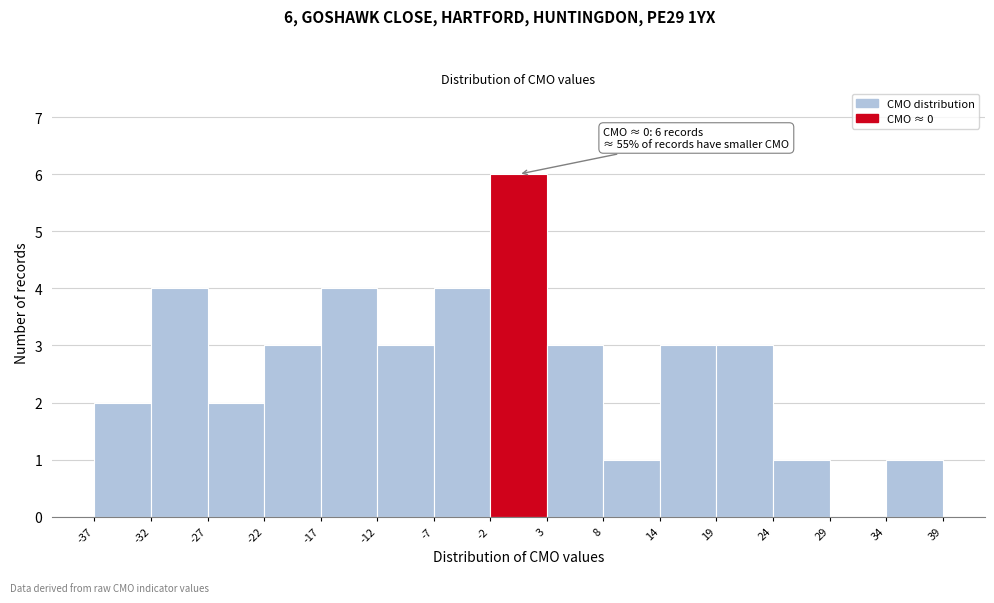

Which range on the x-axis has the tallest bar?

-2 to 3